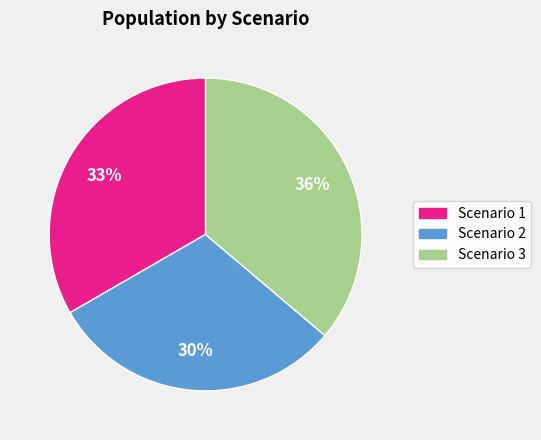

True or false: Scenario 1 accounts for 47% of the total.

False